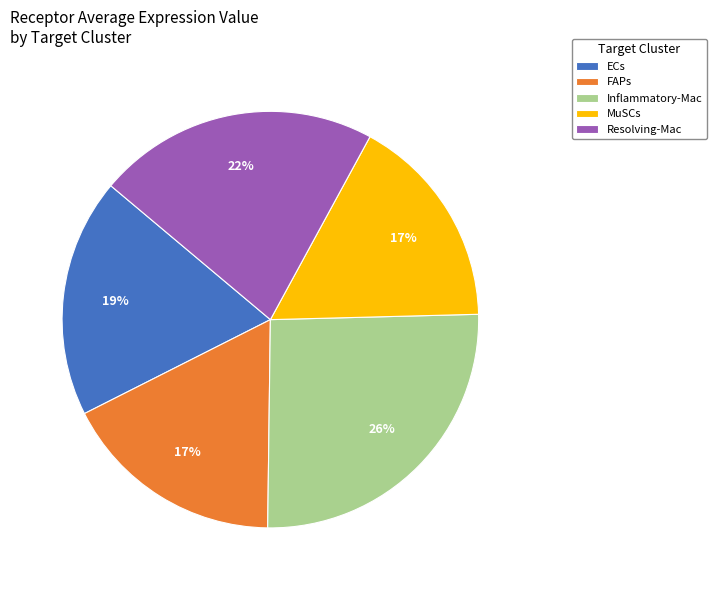

The ECs slice represents 24% of the pie. True or false?

False